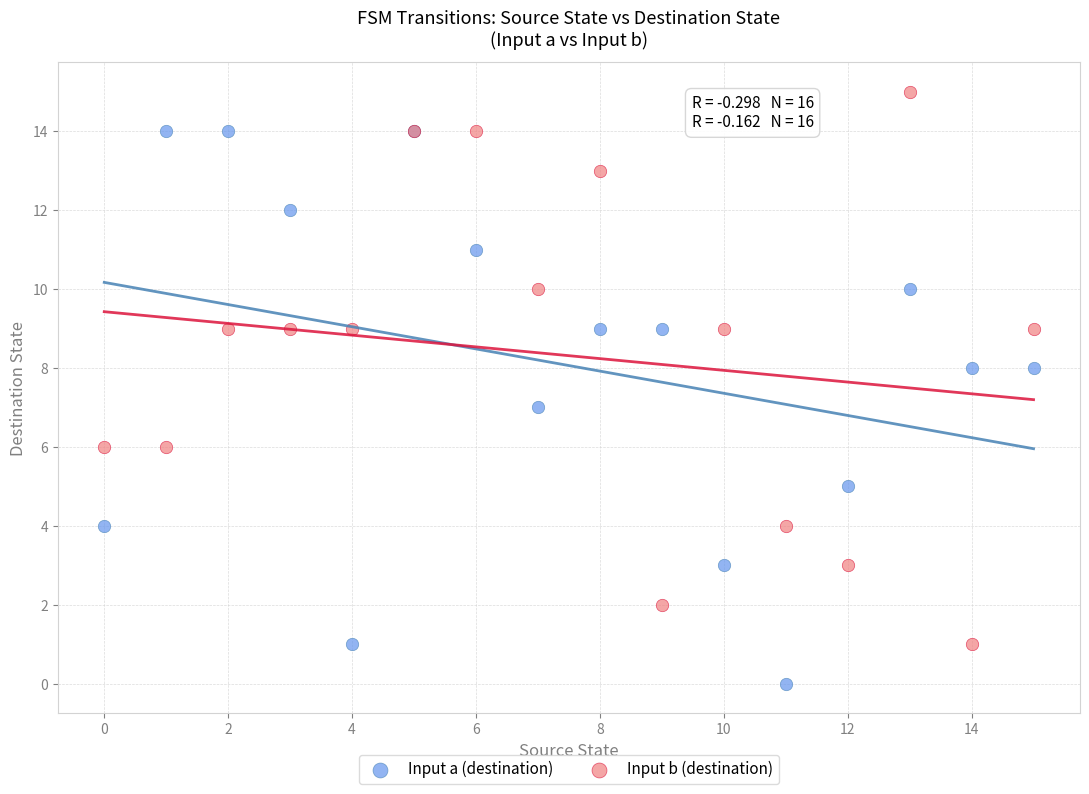

Which series reaches the maximum Y coordinate?

Input b (destination)